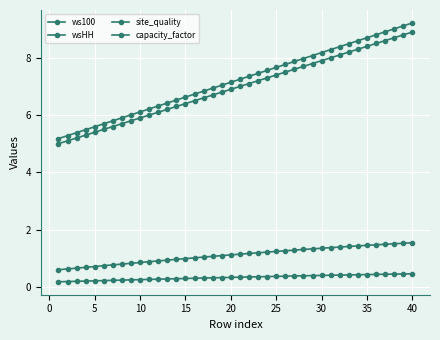

What is the difference between the second highest and minimum values in the site_quality series?

0.9